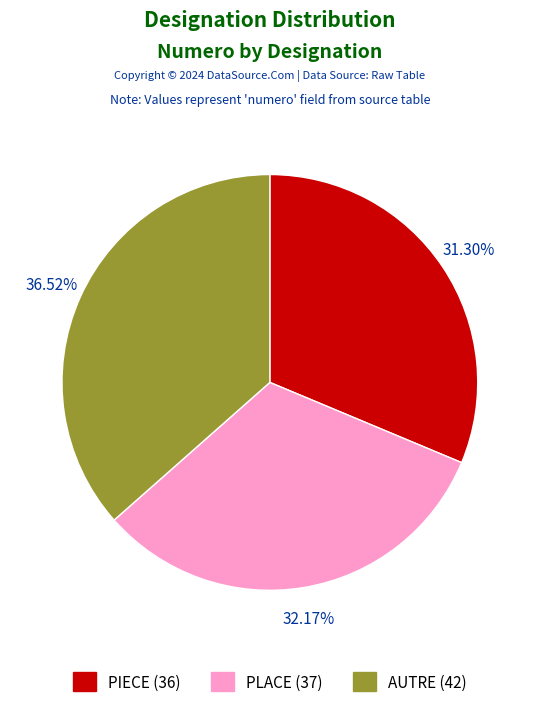

Which slice is the largest?

AUTRE